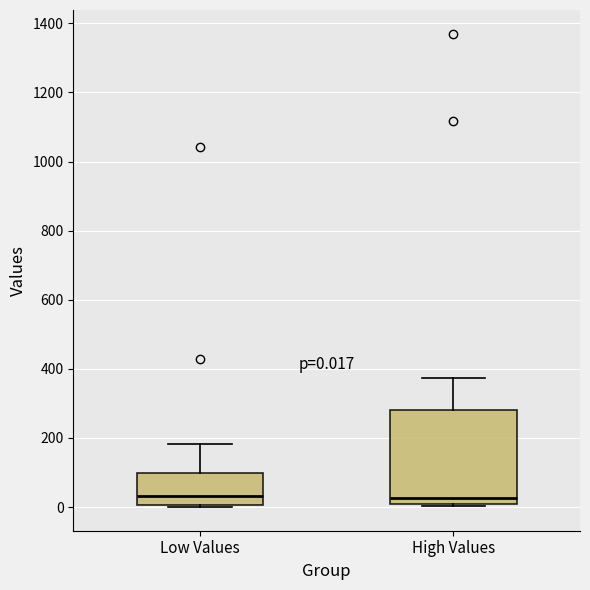

Which box is the tallest, from its lower edge to its upper edge?

High Values